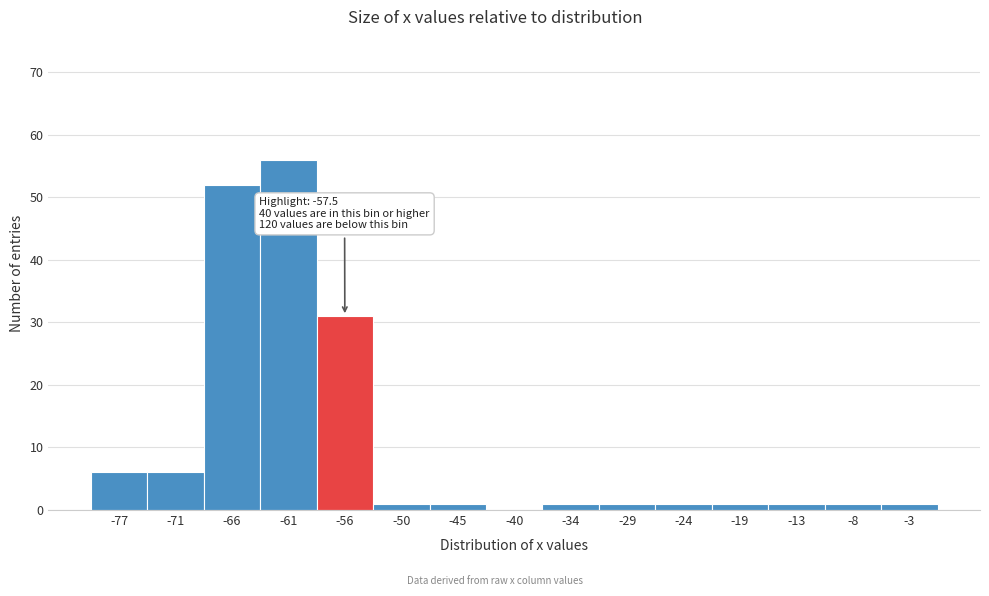

Which range on the x-axis has the tallest bar?

-63 to -58